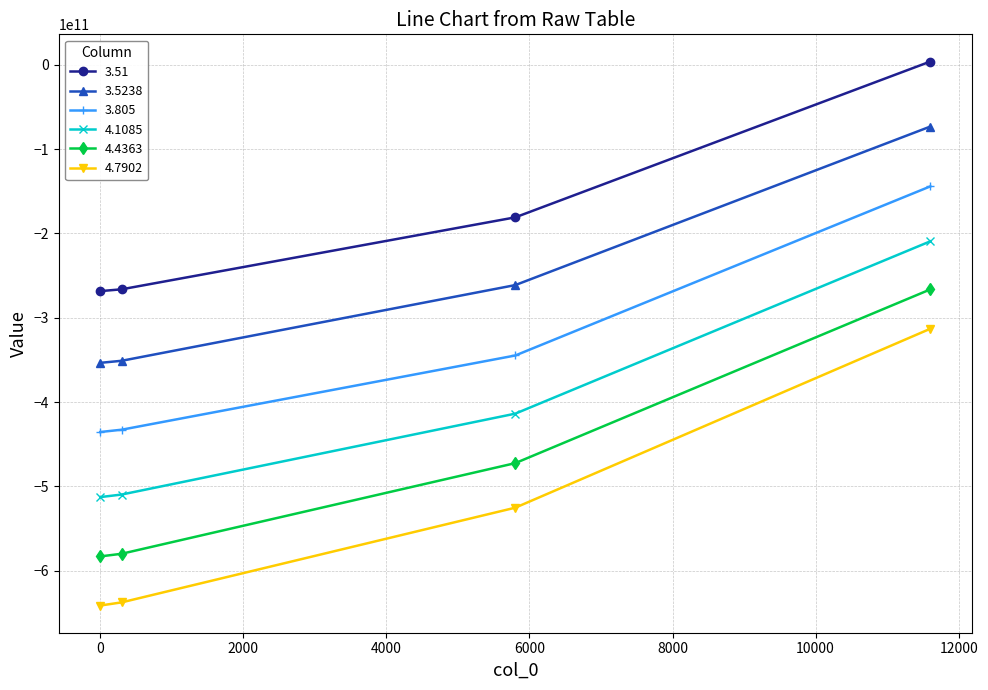

True or false: 3.5238 and 4.1085 cross at least once.

False